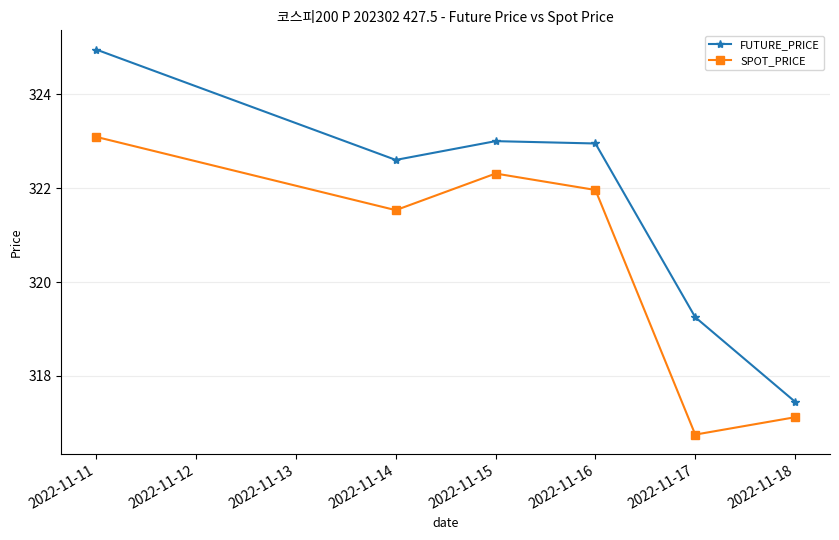

At which label does SPOT_PRICE first exceed 321?

2022-11-11